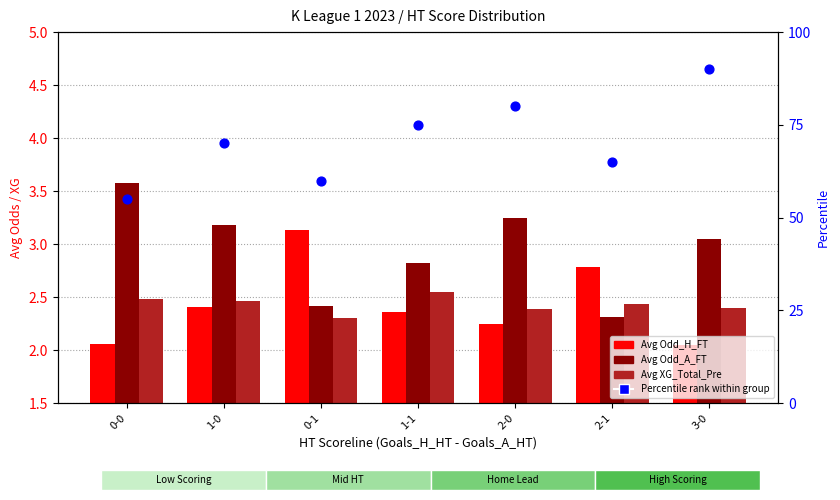

At how many categories does at least one series exceed 12?

7